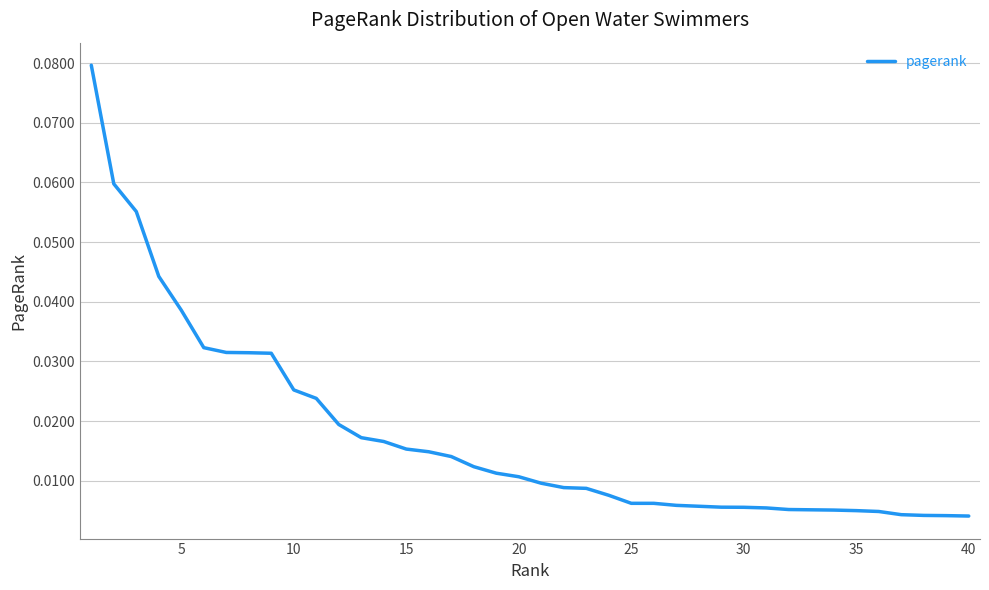

Does the chart have visible grid lines?

Yes